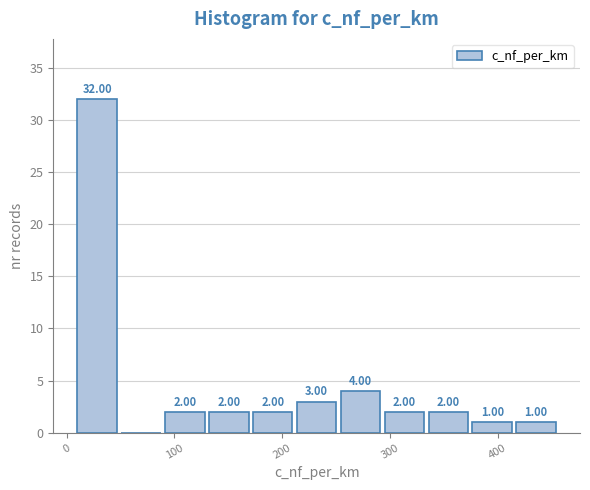

Which range on the x-axis has the tallest bar?

10 to 50